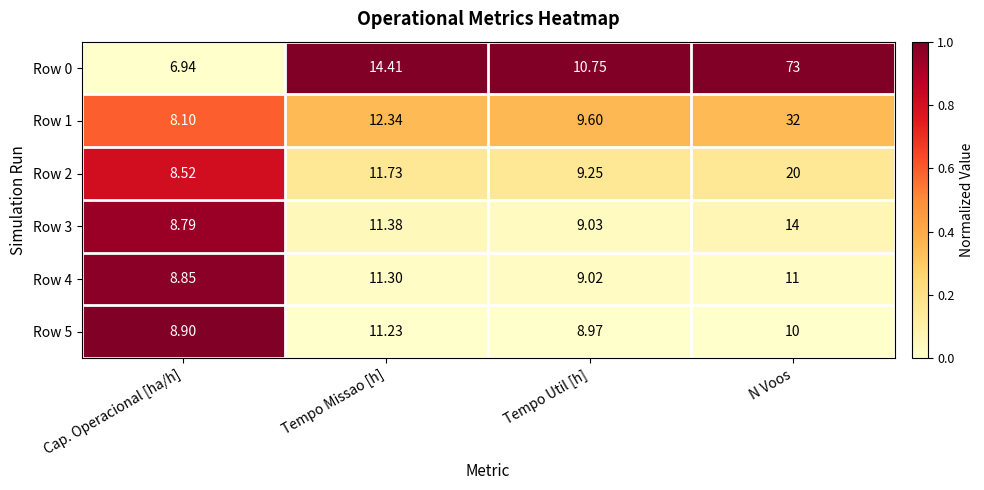

How many data points does each series have?

4